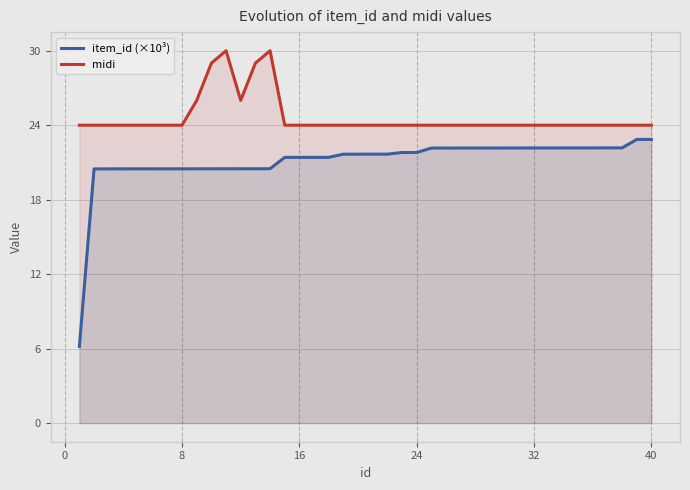

What are all the series names shown in the legend?

item_id (×10³), midi